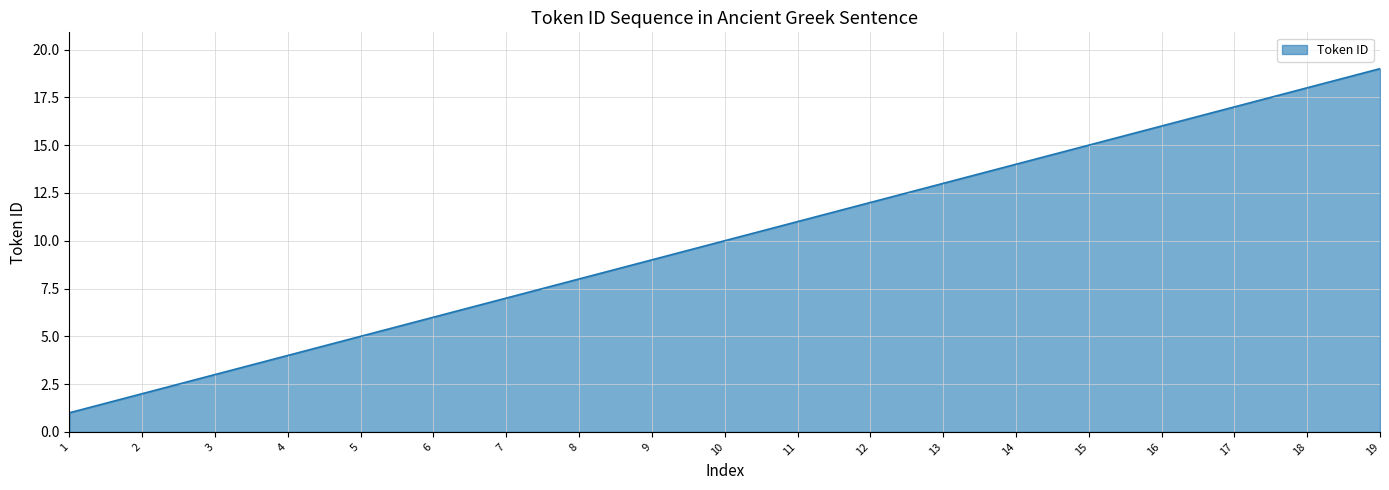

What is the change in value from 8 to 18?

+10